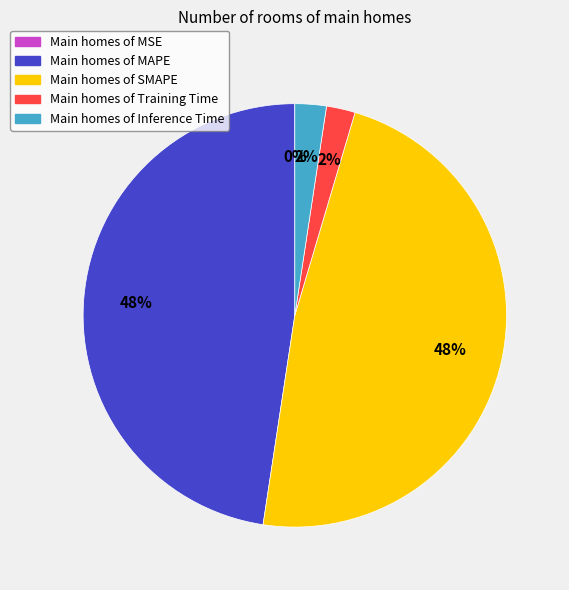

Does any single category account for the majority?

No